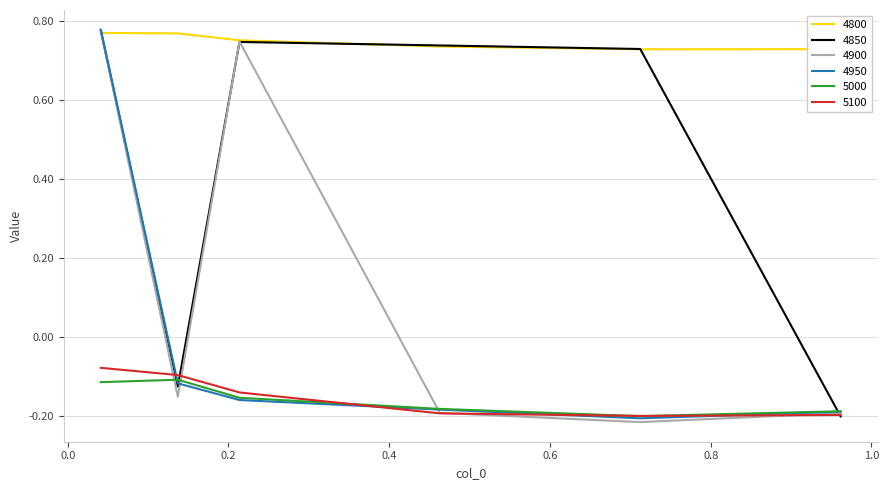

How many times do 5000 and 4850 cross each other?

3